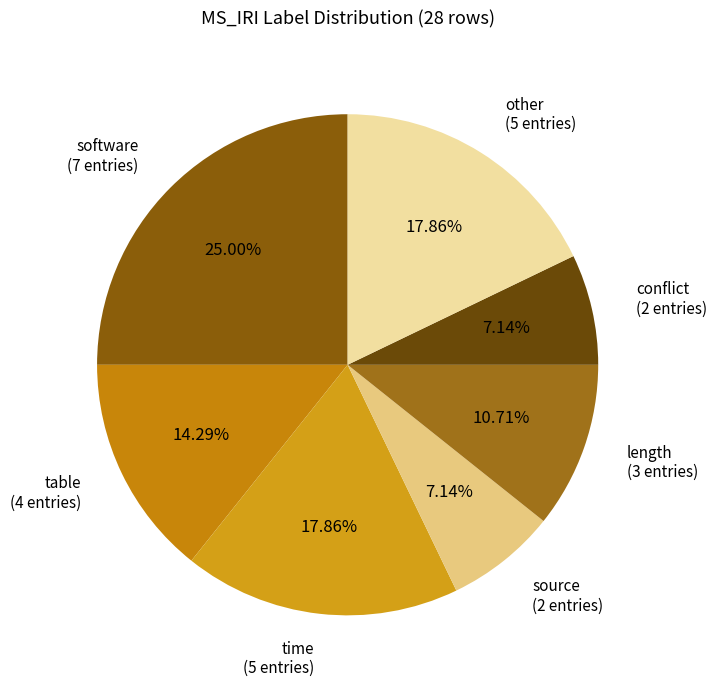

To the nearest percent, what percentage of the pie is length?

11%